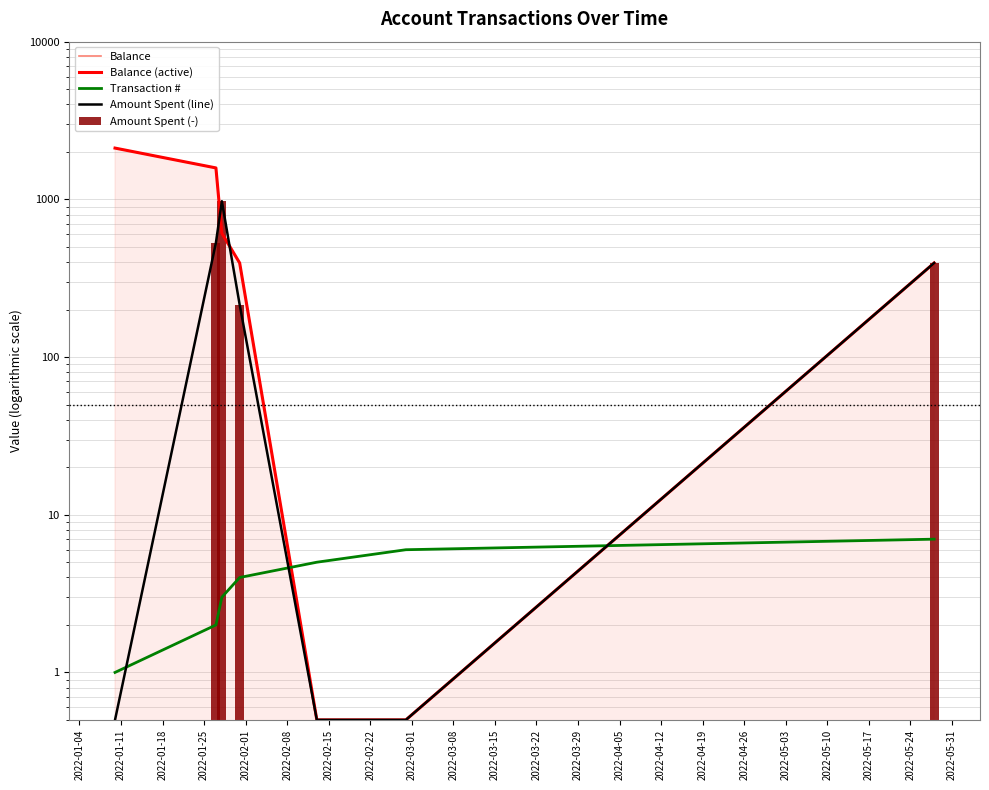

What position from the left is 2022-02-15?

7